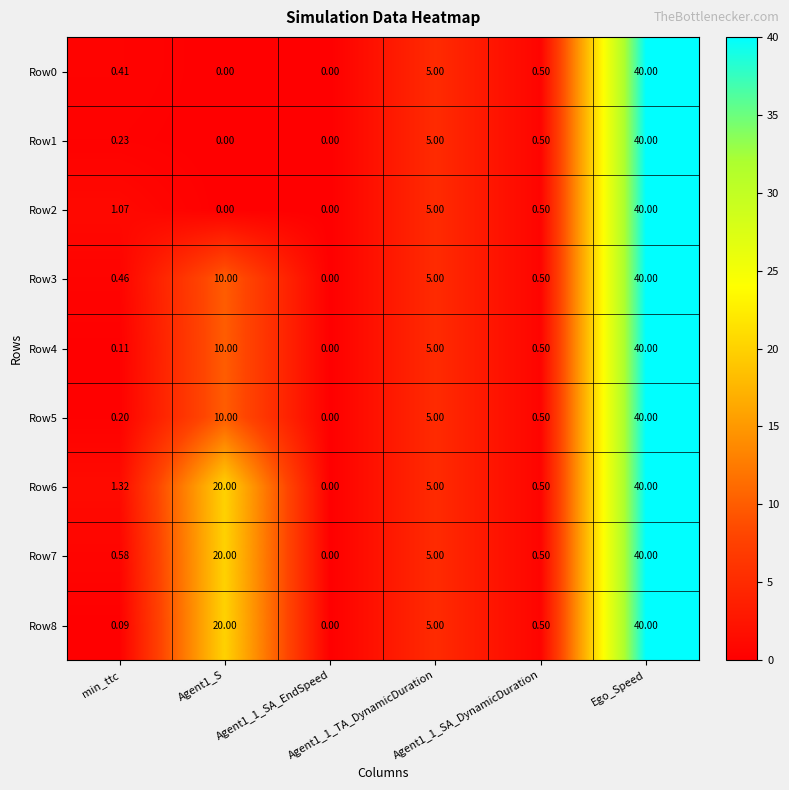

At which category is the sum across all series the highest?

Ego_Speed